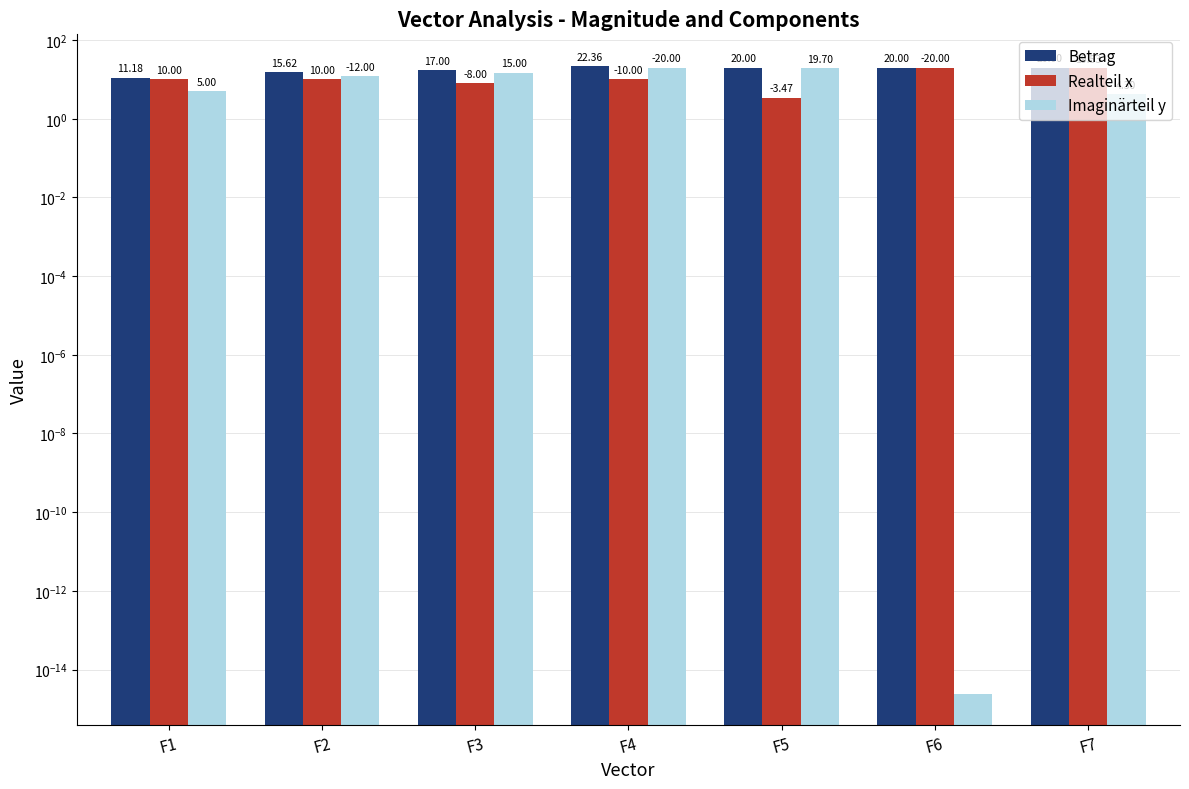

At how many categories does at least one series exceed 11?

7